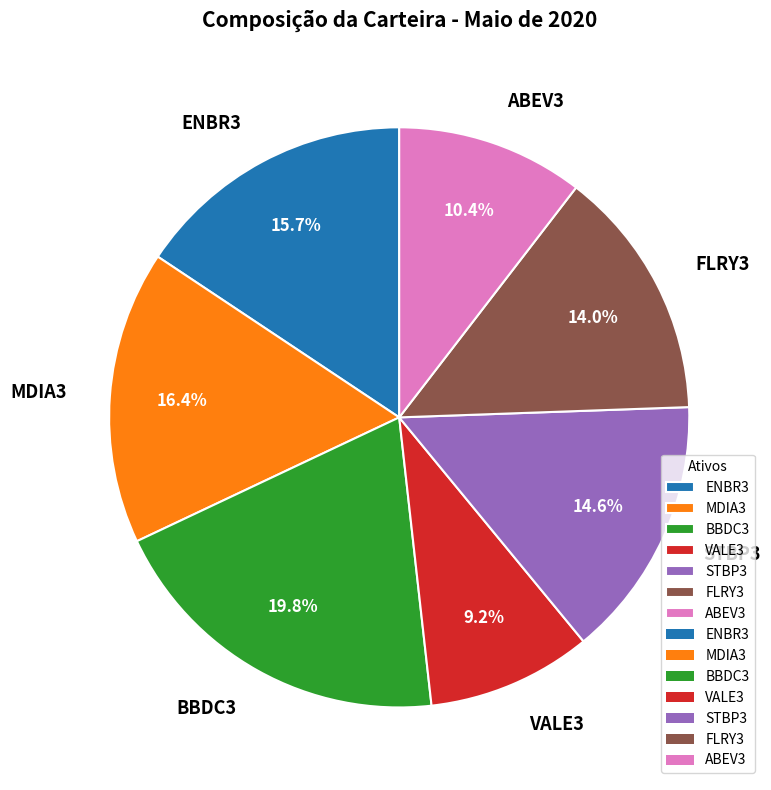

What percentage do VALE3 and ABEV3 together represent?

19.6%